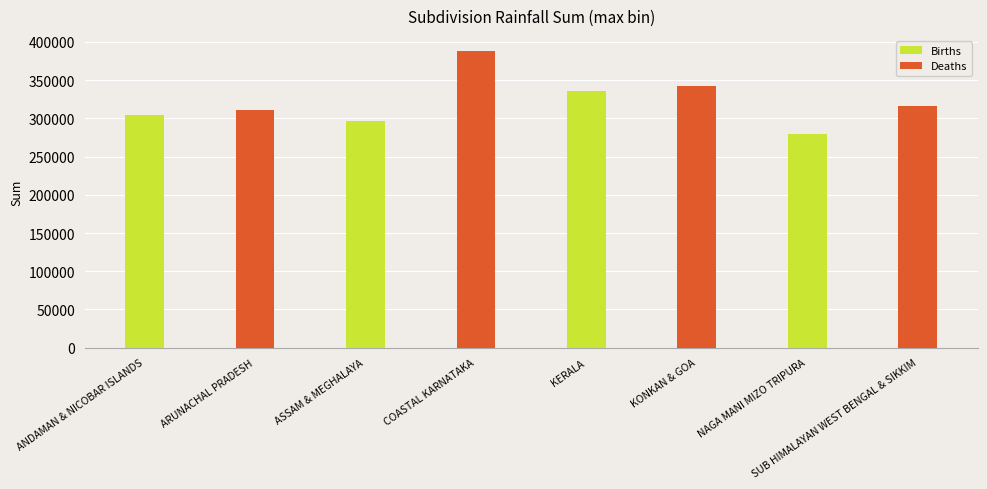

Is it true that the value at SUB HIMALAYAN WEST BENGAL & SIKKIM is 316505.0?

True